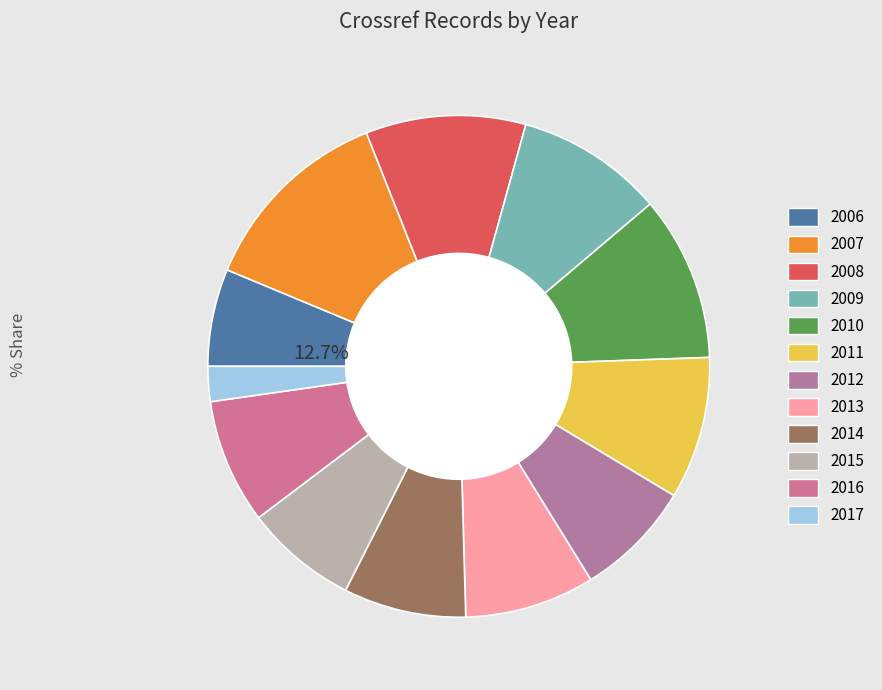

What is the change in value from 2009 to 2015?

-14